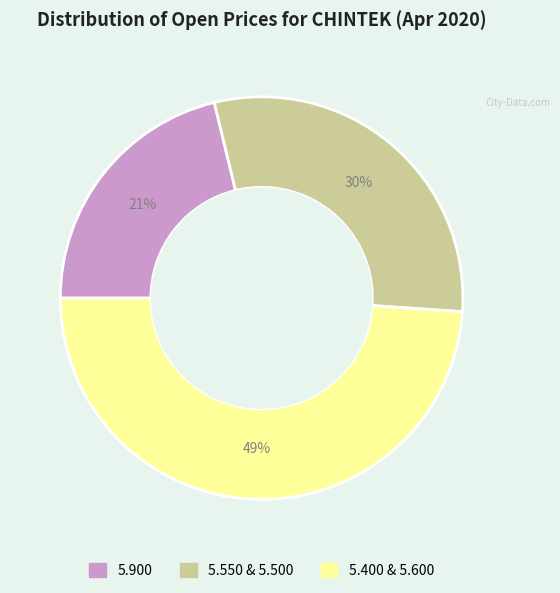

Is there any slice that represents more than half of the pie?

No